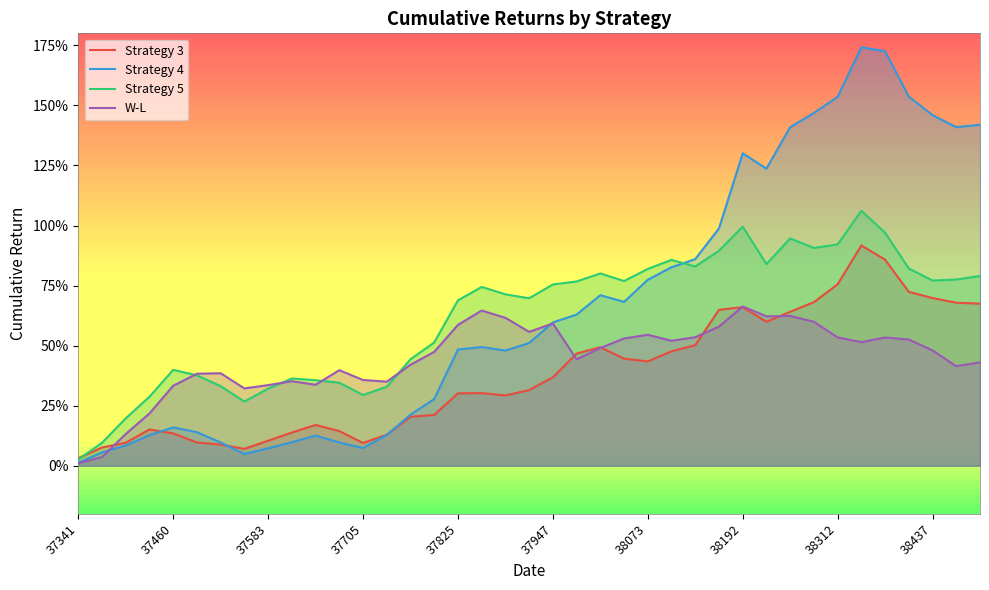

Does the chart have visible grid lines?

No